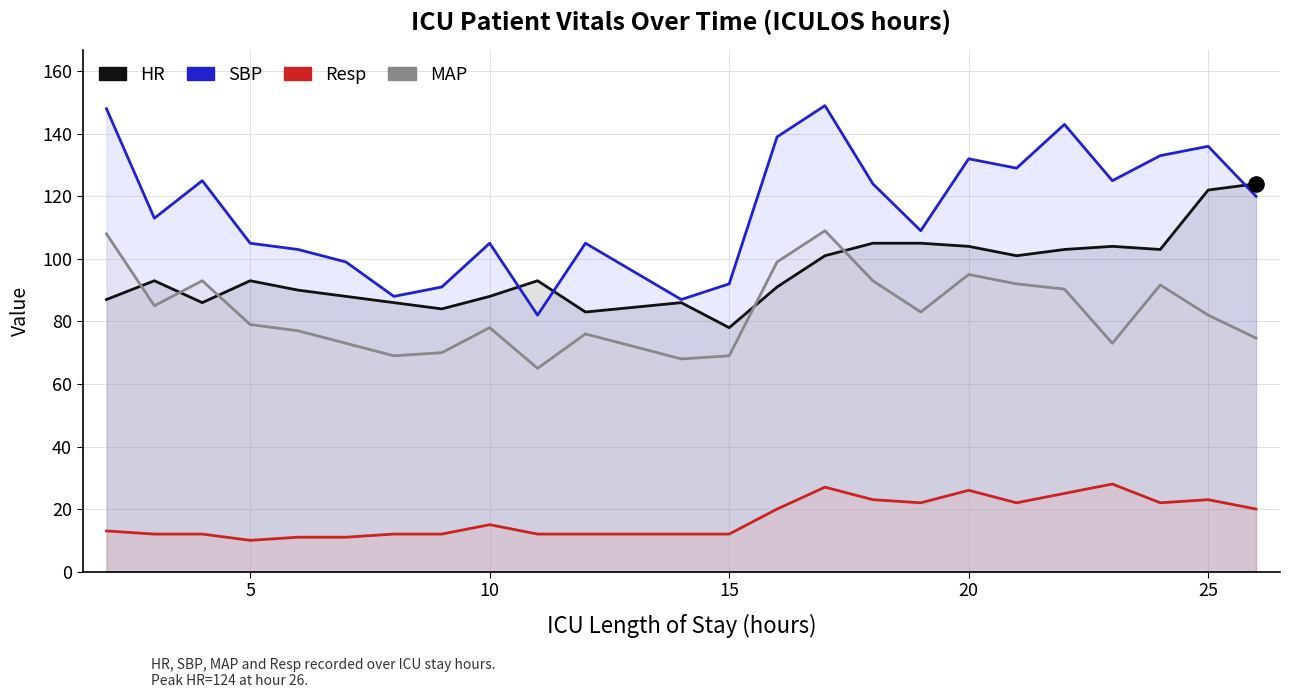

Which series has the largest Y range (max minus min)?

SBP